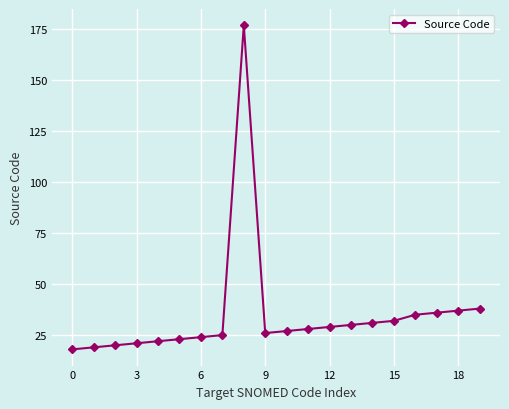

What is the value of the 16th point from the left?

32